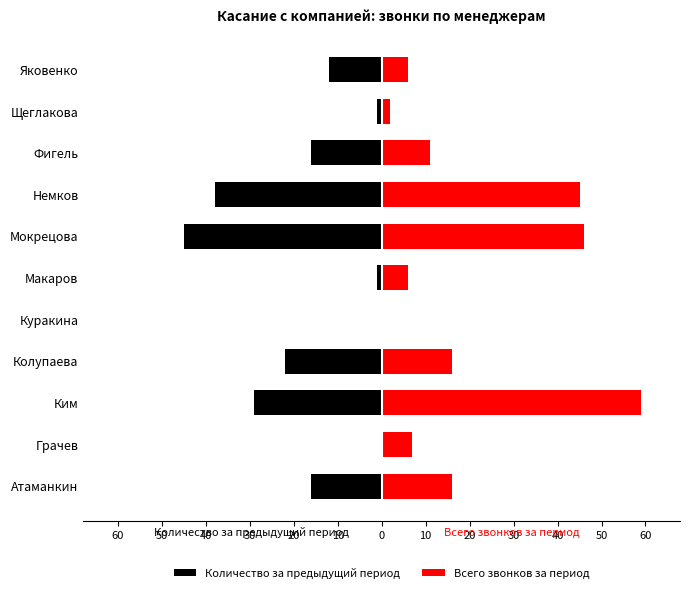

The Количество за предыдущий период series shows -8 at Ким. True or false?

False